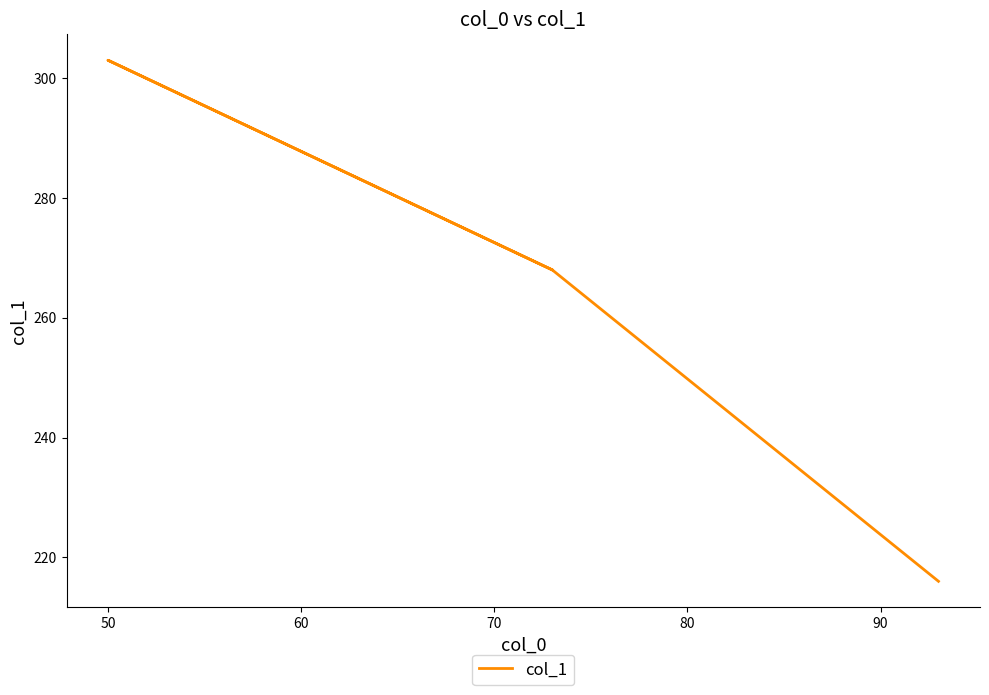

How many data points does each series have?

4